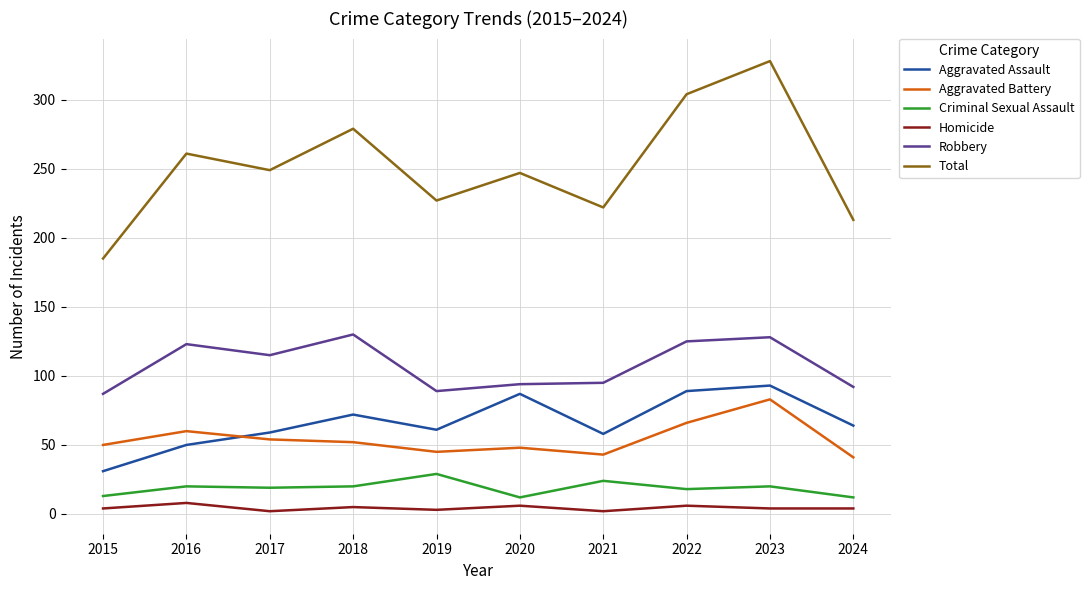

At which category is the sum across all series the highest?

2023